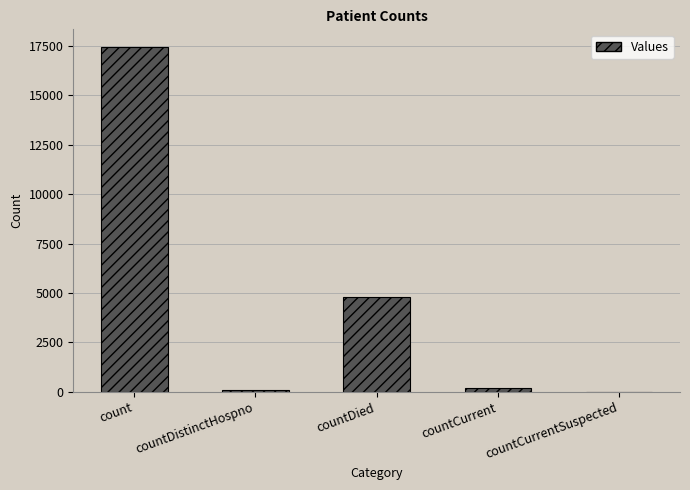

Is it true that the value at countCurrentSuspected is 0?

True